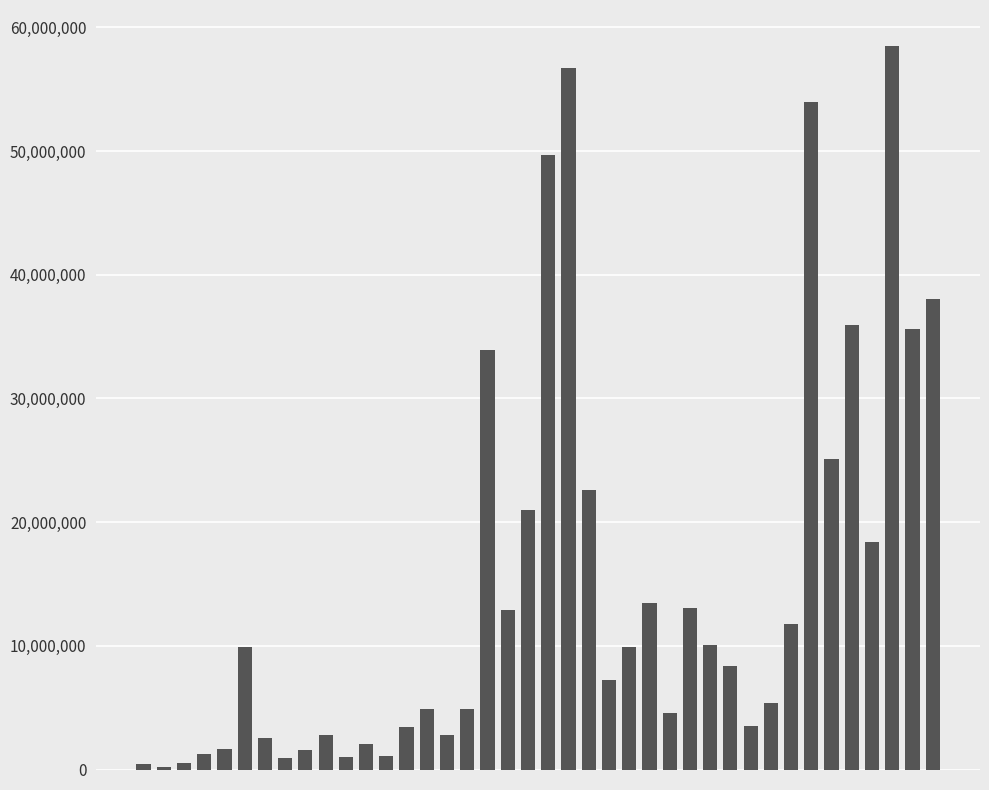

What is the maximum value shown in the chart?

58484543